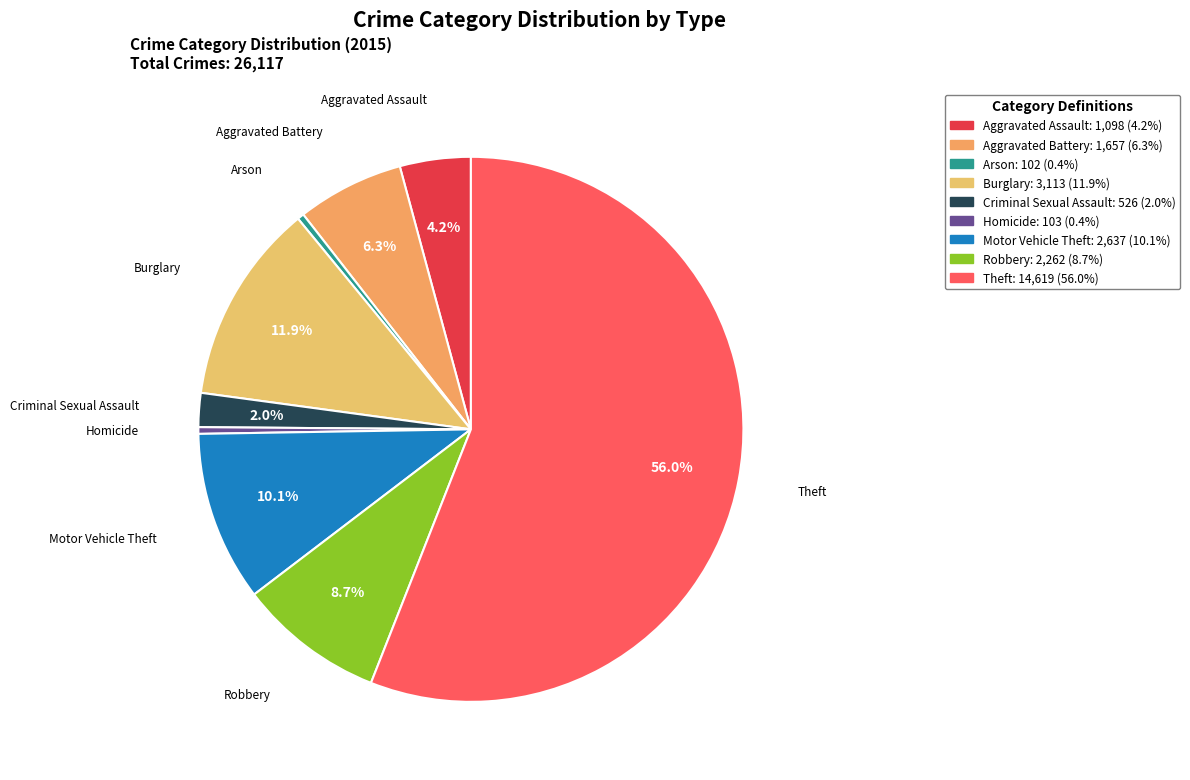

To the nearest percent, what percentage of the pie is Aggravated Battery?

6%